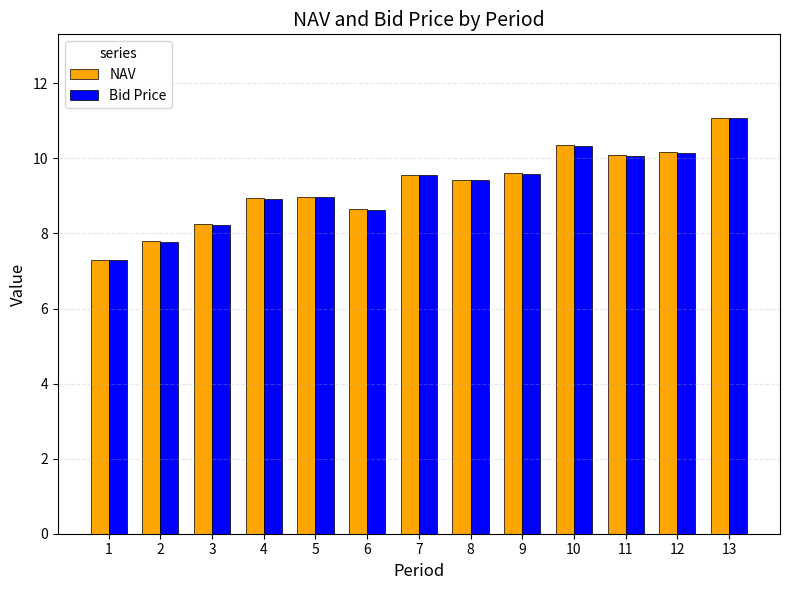

At which category is the sum across all series the highest?

13